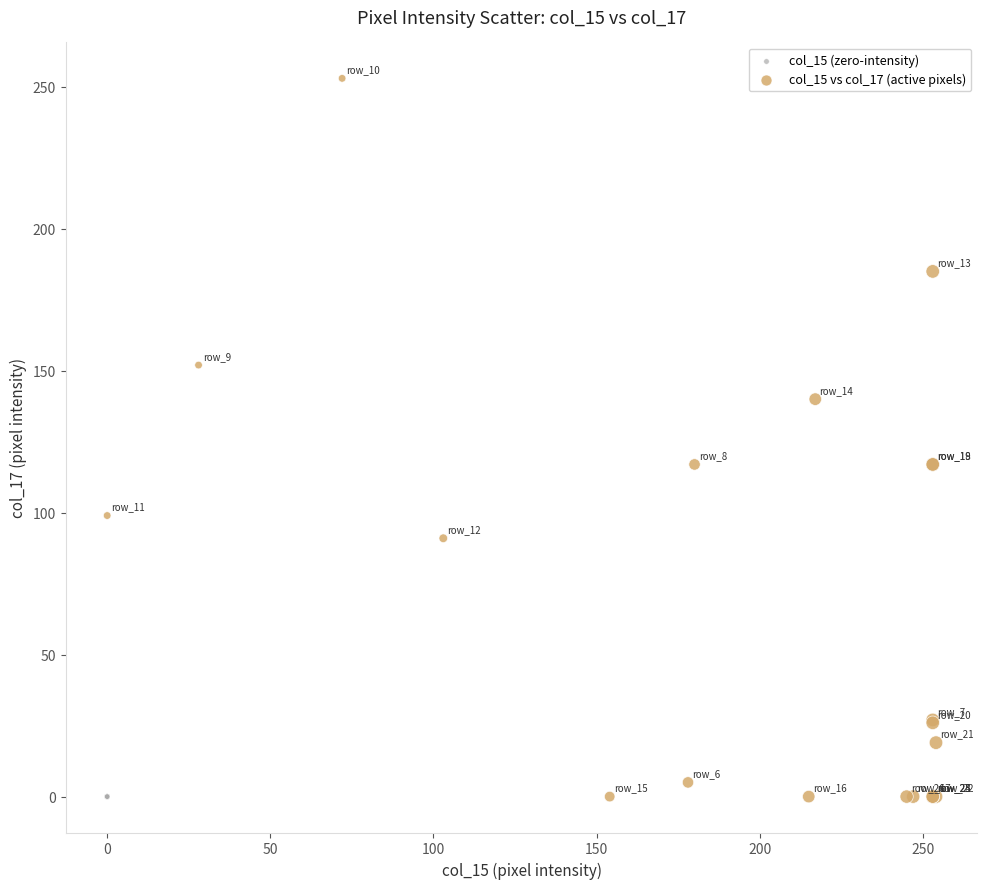

What are all the series names shown in the legend?

col_15 (zero-intensity), col_15 vs col_17 (active pixels)